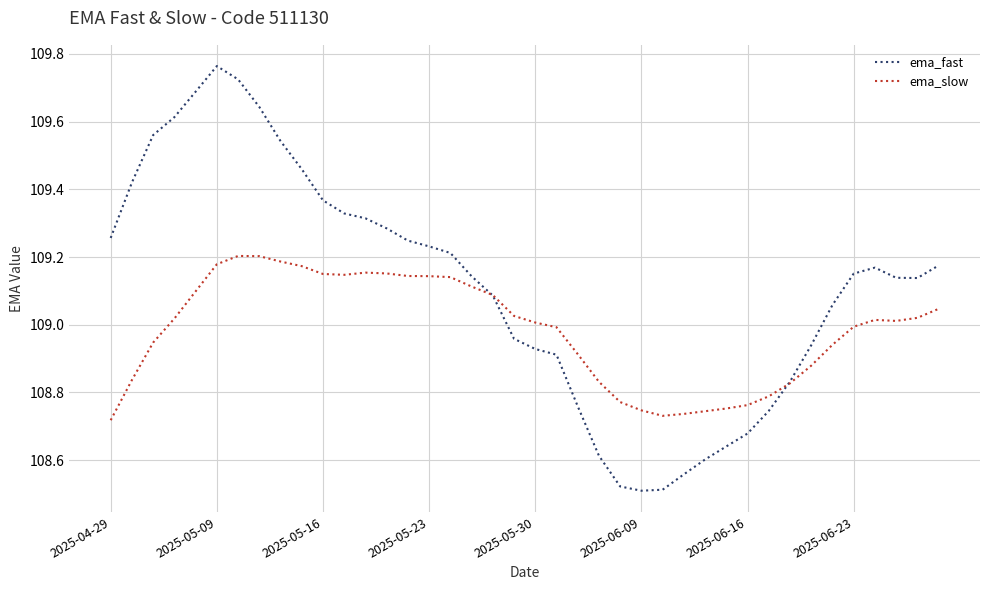

Which series has the largest total across all categories?

ema_fast